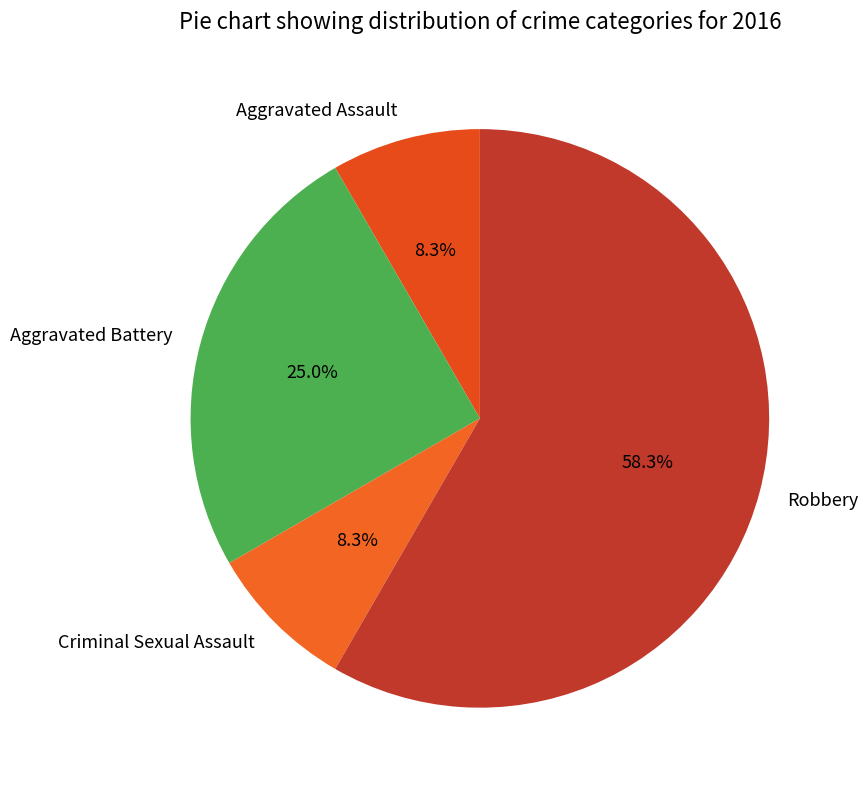

Which slice is the largest?

Robbery